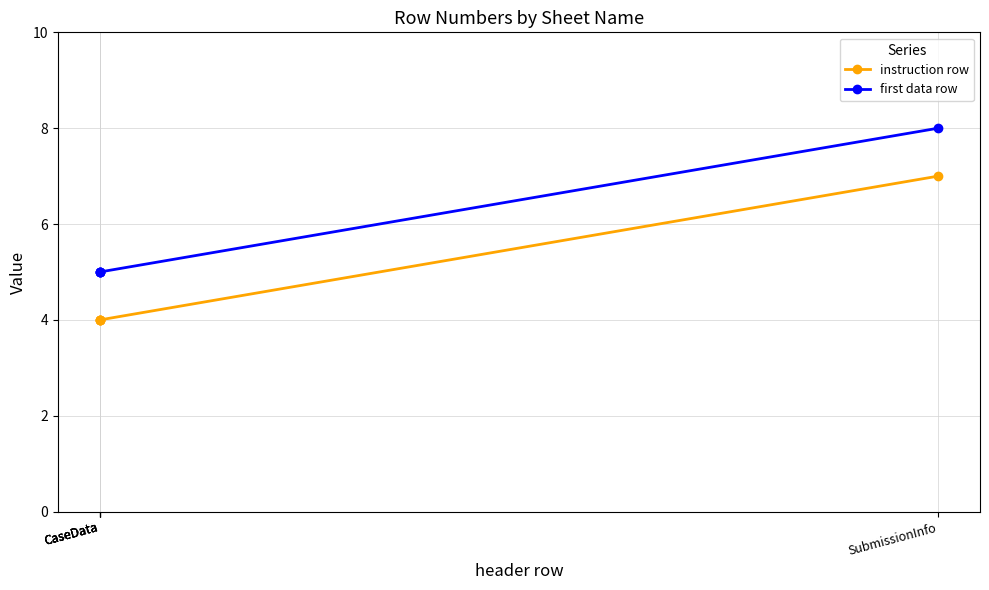

True or false: instruction row and first data row cross at least once.

False